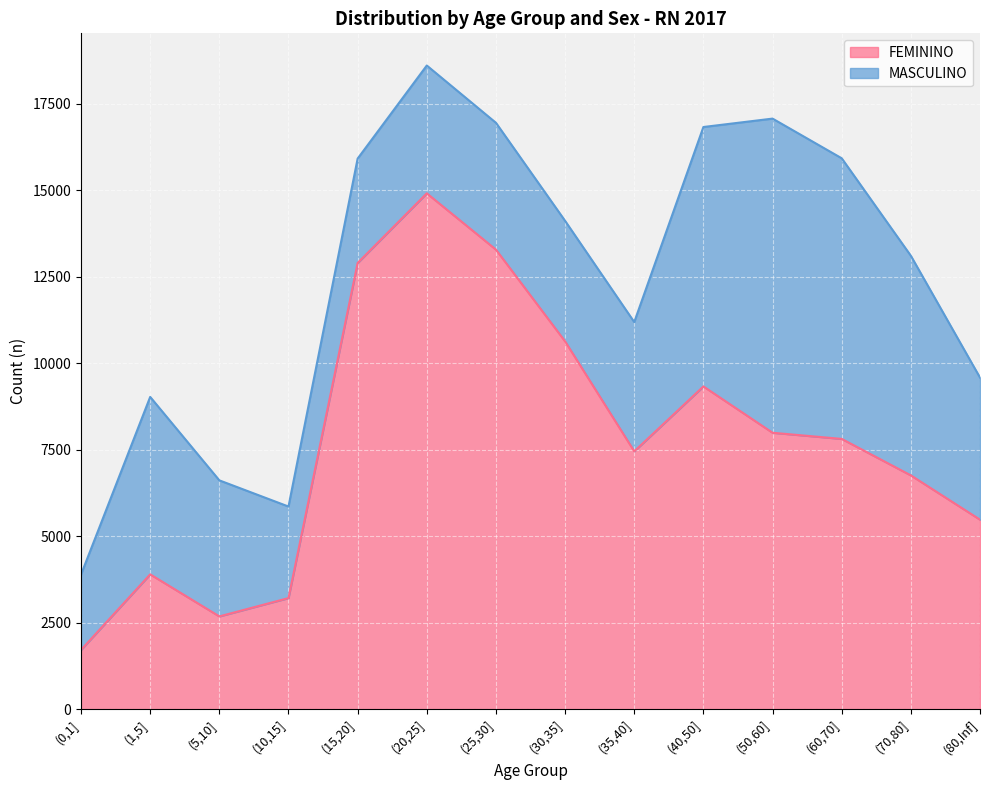

How many points are higher than both their immediate neighbors (excluding endpoints)?

3